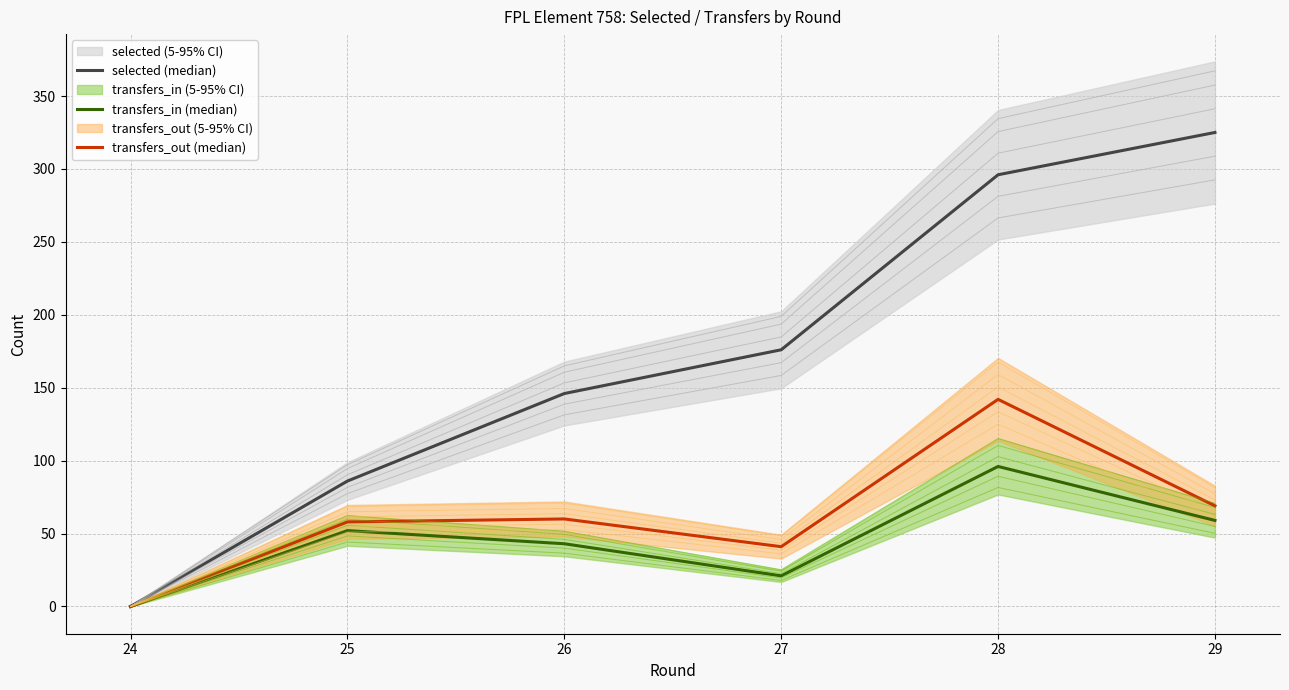

True or false: transfers_in (median) has a value of 59 at 29.

True